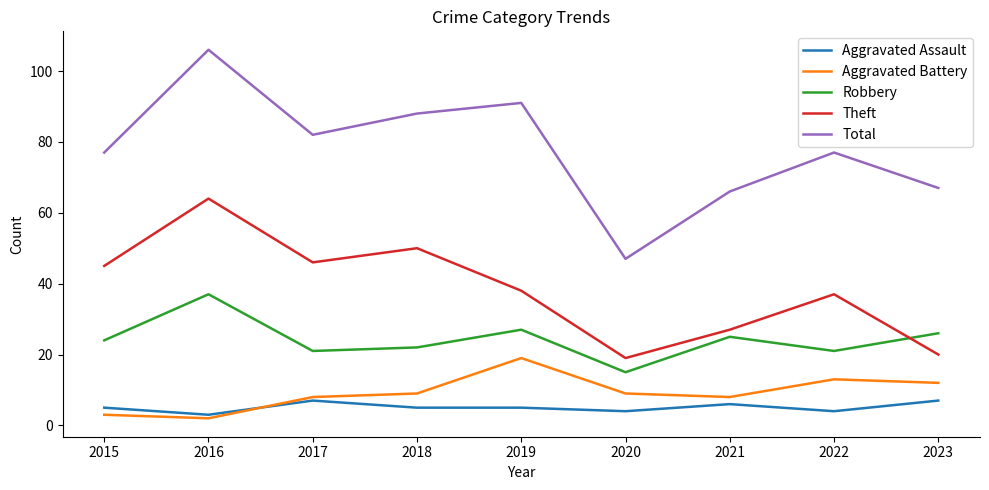

True or false: Aggravated Assault and Theft intersect in this chart.

False